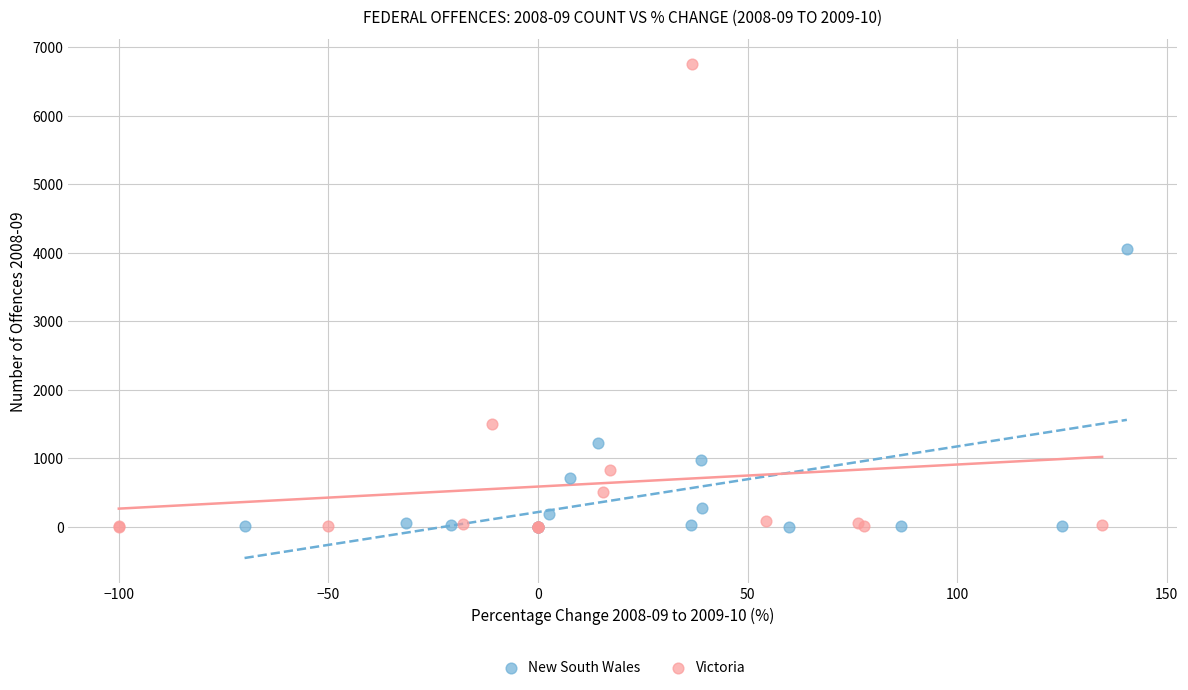

Which series contains the highest Y value?

Victoria